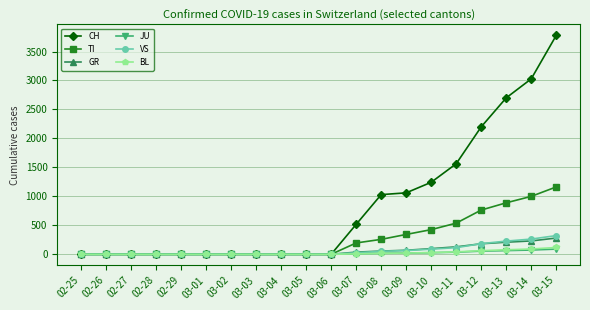

The value of TI at 03-06 is 0. True or false?

True